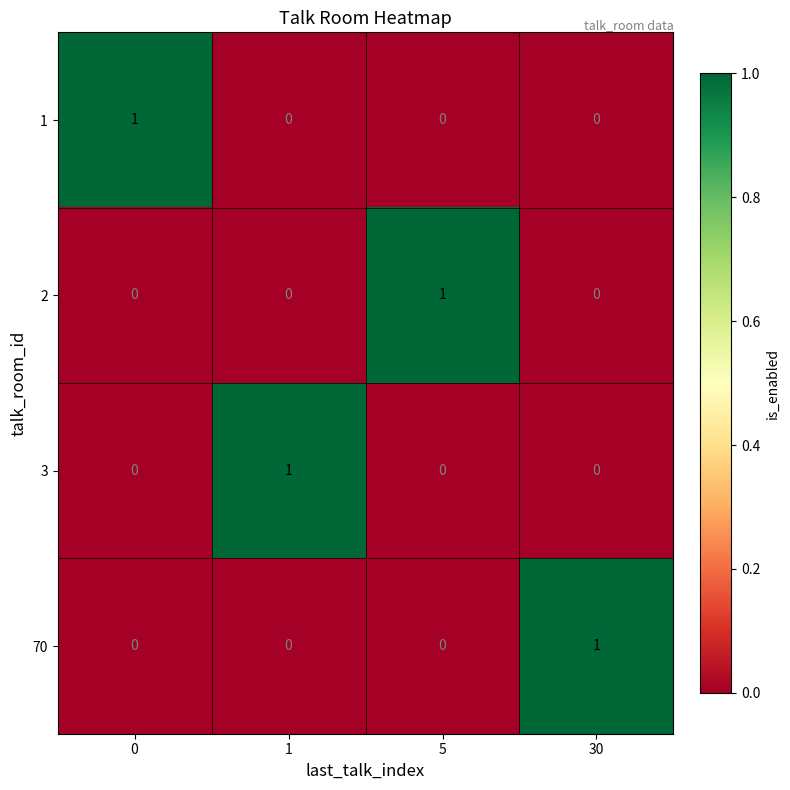

At which label does 2 reach its peak?

5